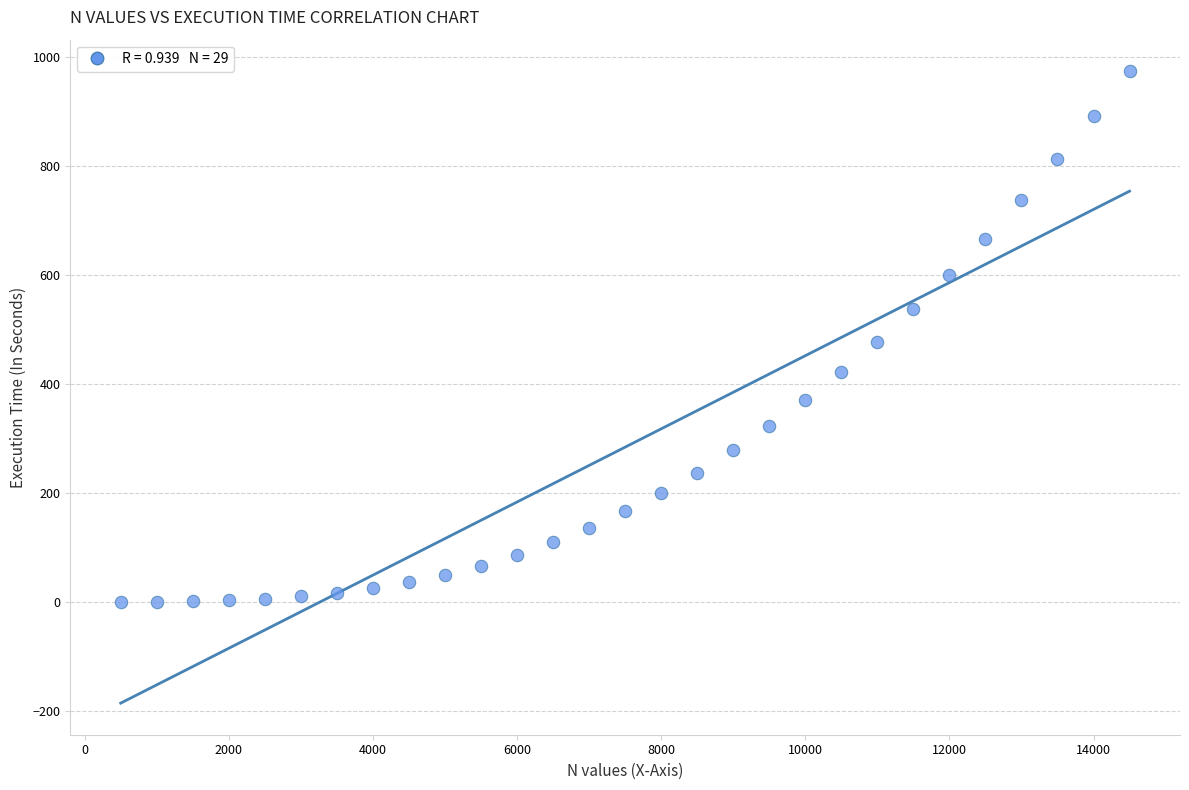

What is the range of X values (max minus min)?

14000.0